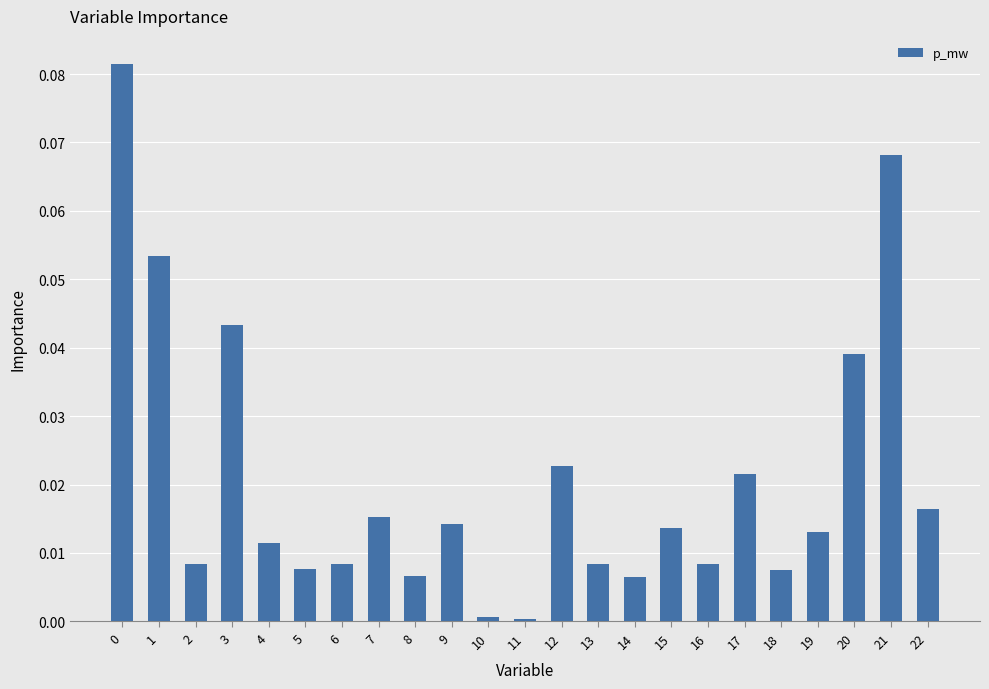

How many data points does each series have?

23